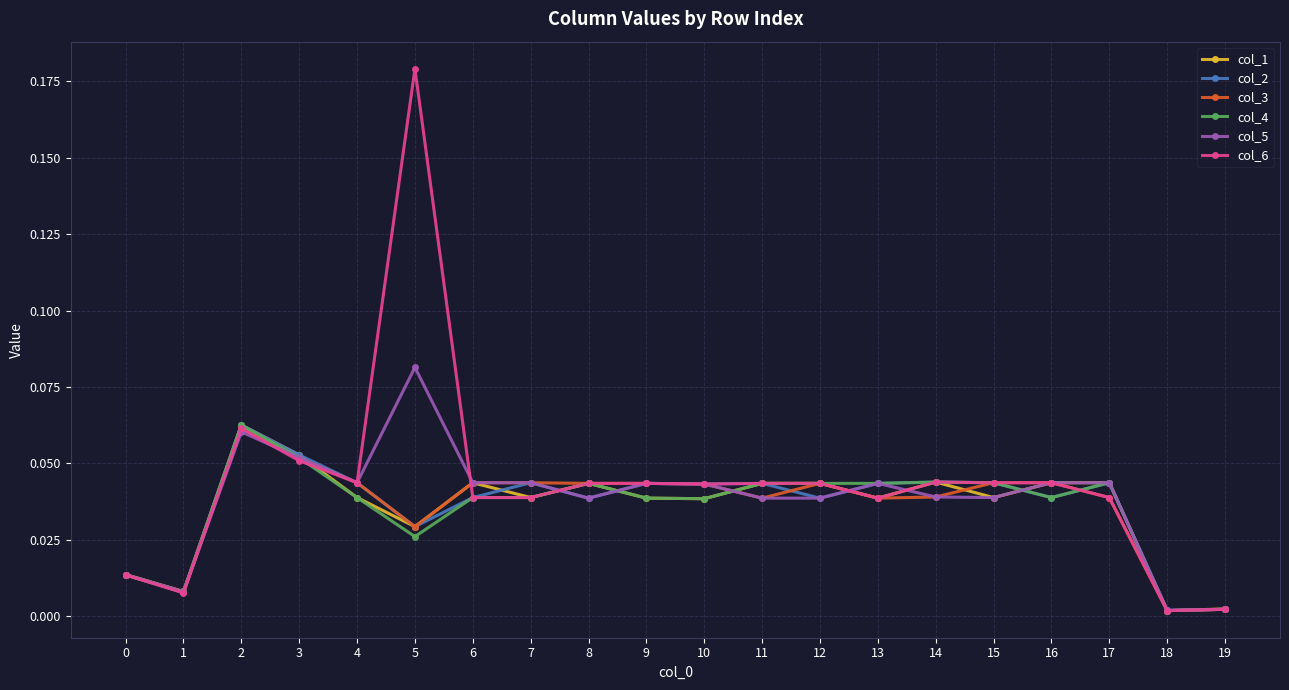

True or false: col_6 and col_2 cross at least once.

True